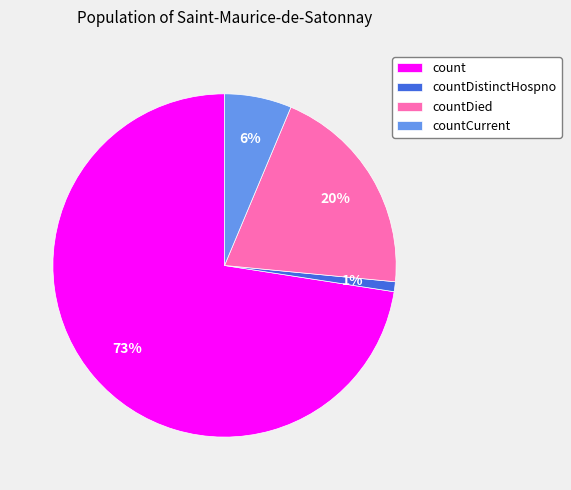

Which has a higher value, countDied or countCurrent?

countDied